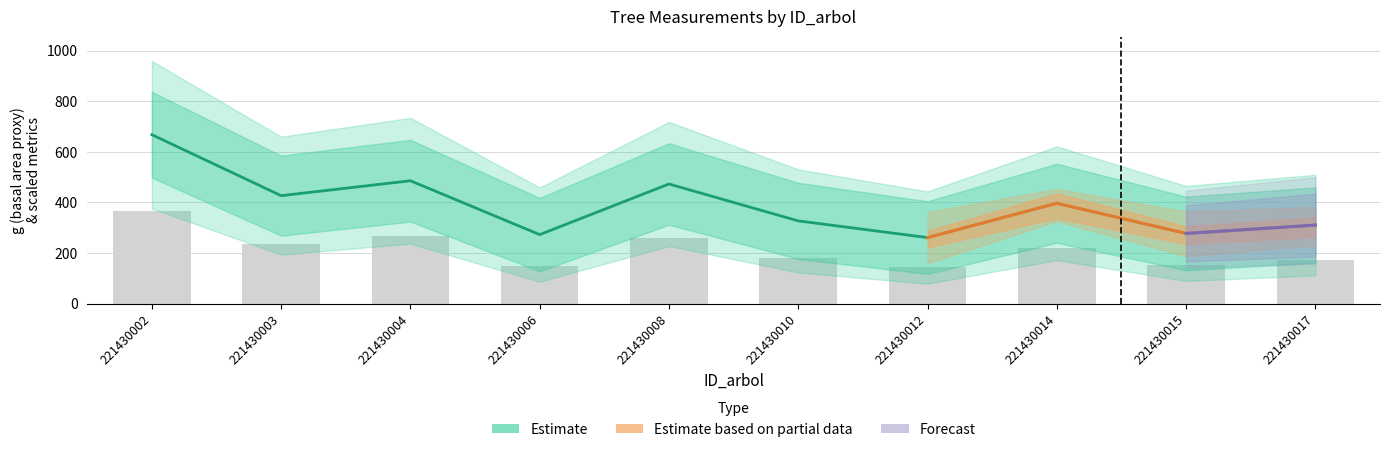

Between 221430012 and 221430008, which is larger?

221430008